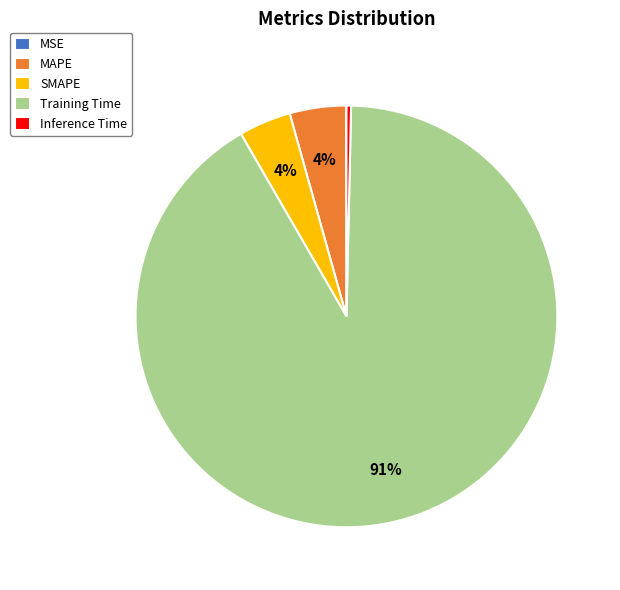

Combined, do Training Time and SMAPE account for over 50%?

Yes